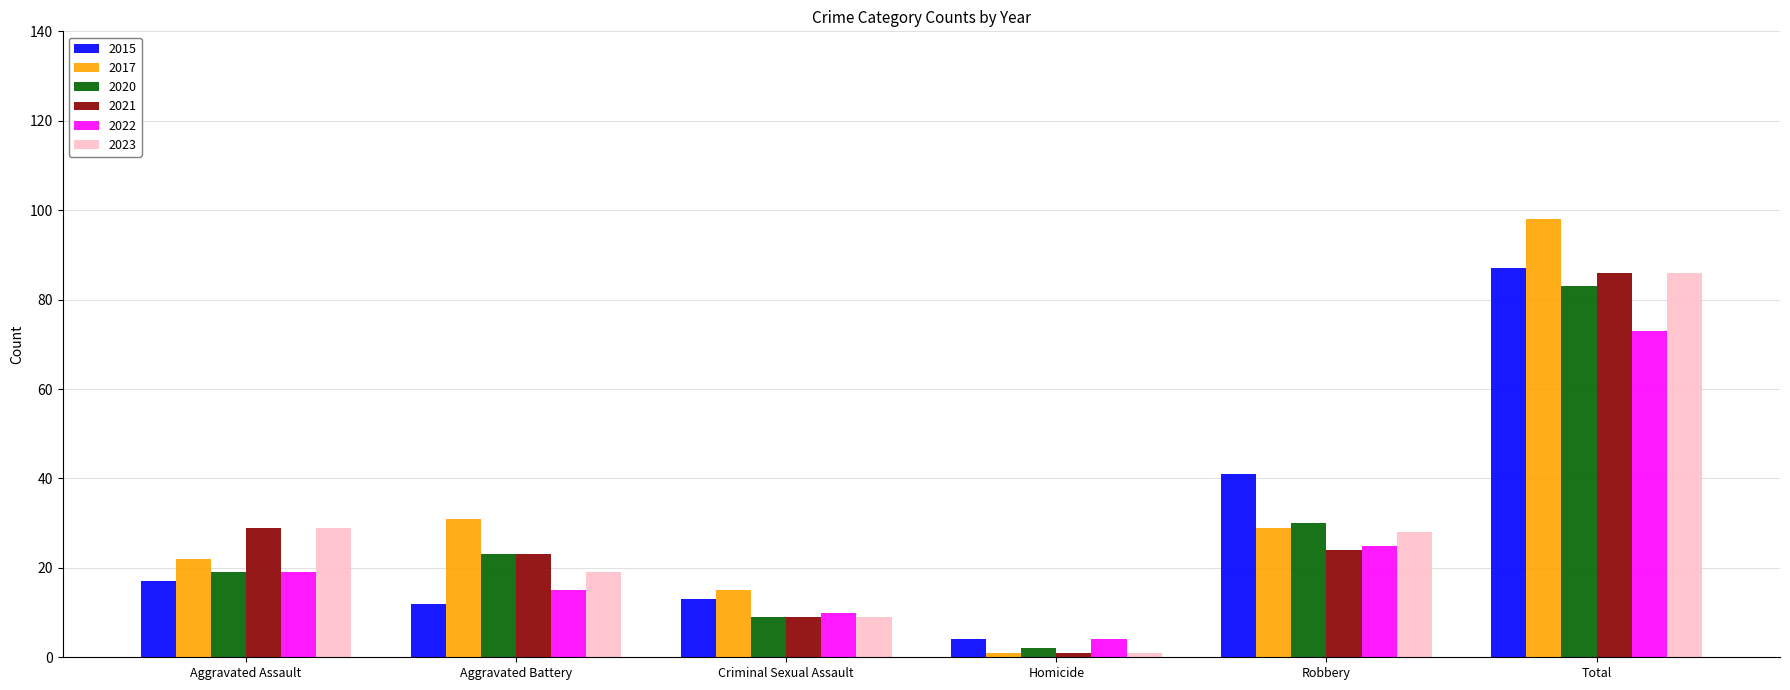

Is the value of 2015 at Criminal Sexual Assault greater than the value of 2021 at Criminal Sexual Assault?

Yes